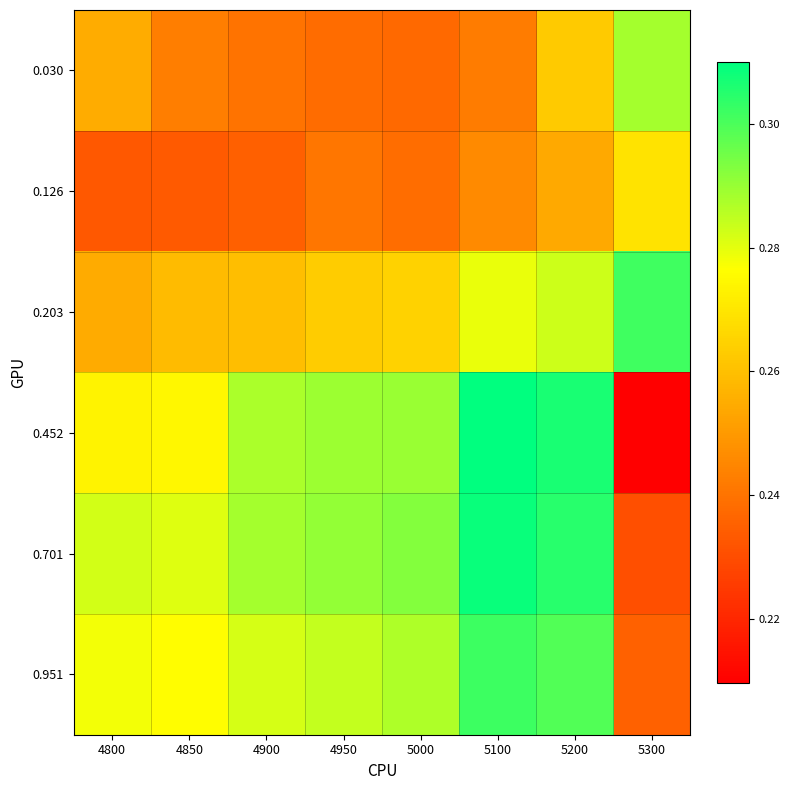

At which category is the sum across all series the highest?

5200